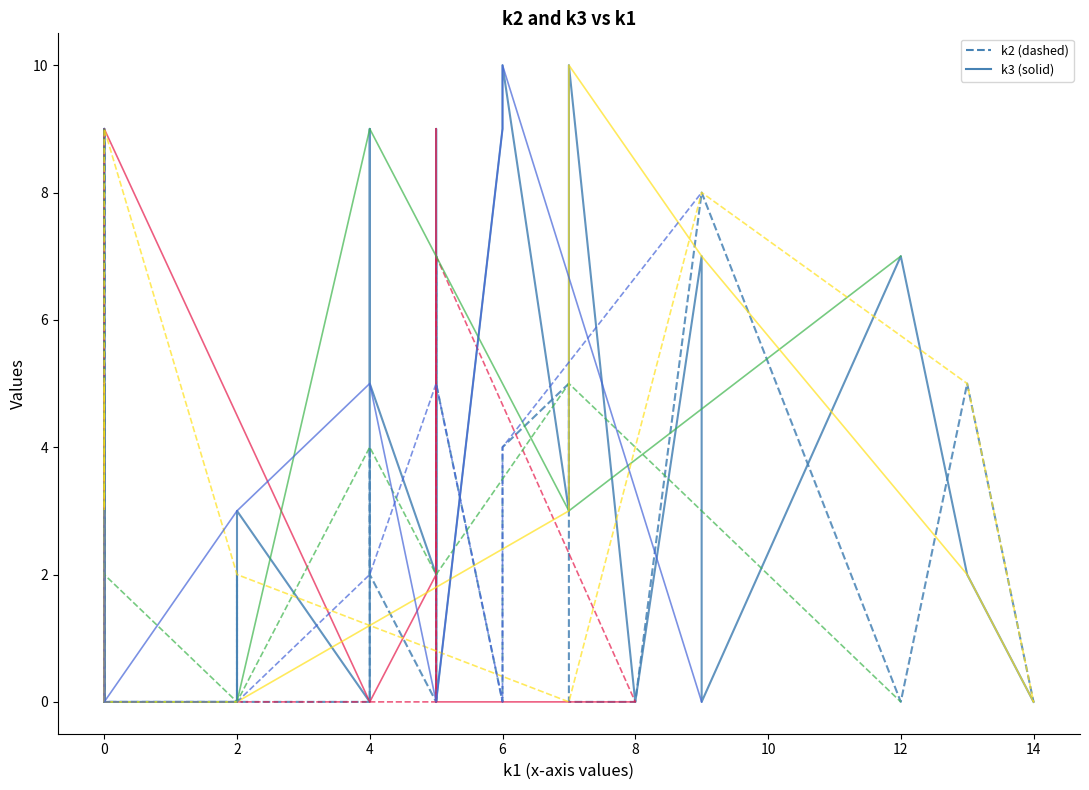

The k3 series shows 3 at i31. True or false?

False